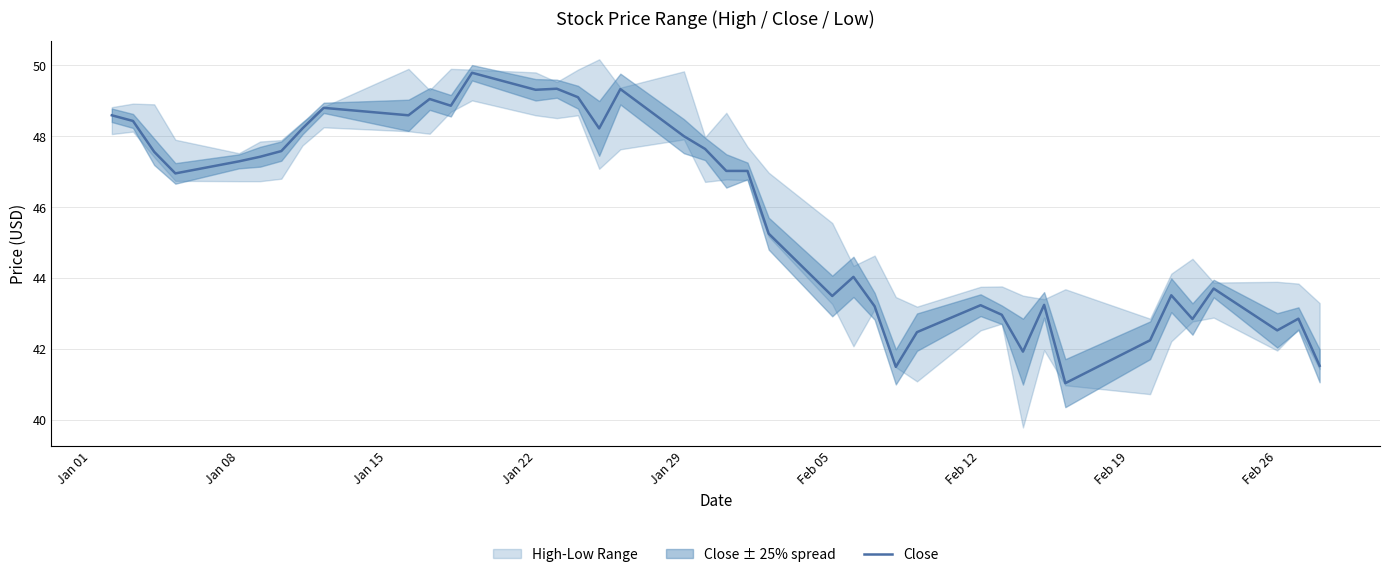

Reading left to right, what are all the values shown in this chart?

48.6	48.4	47.6	47.0	47.3	47.4	47.6	48.2	48.8	48.6	49.0	48.9	49.8	49.3	49.3	49.1	48.2	49.3	48.0	47.6	47.0	47.0	45.2	43.5	44.0	43.2	41.5	42.5	43.2	43.0	41.9	43.2	41.0	42.2	43.5	42.8	43.7	42.5	42.9	41.5